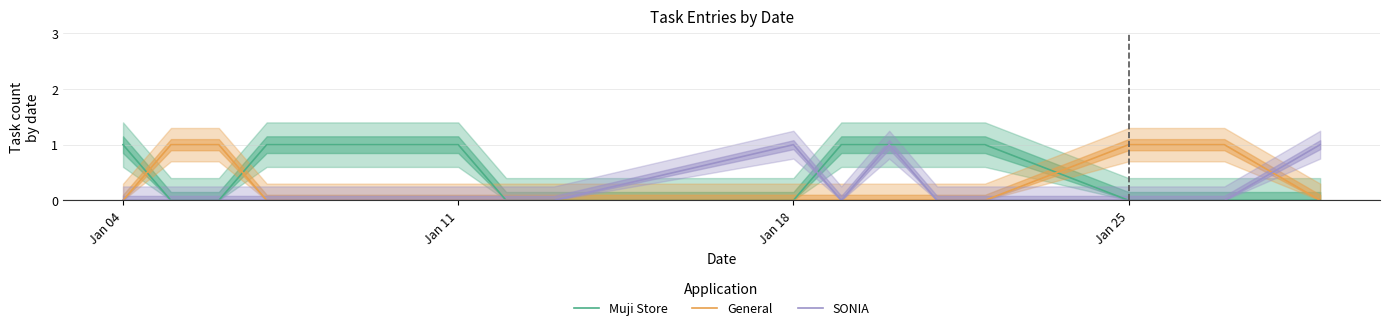

Does the chart display data point markers on the line(s)?

No